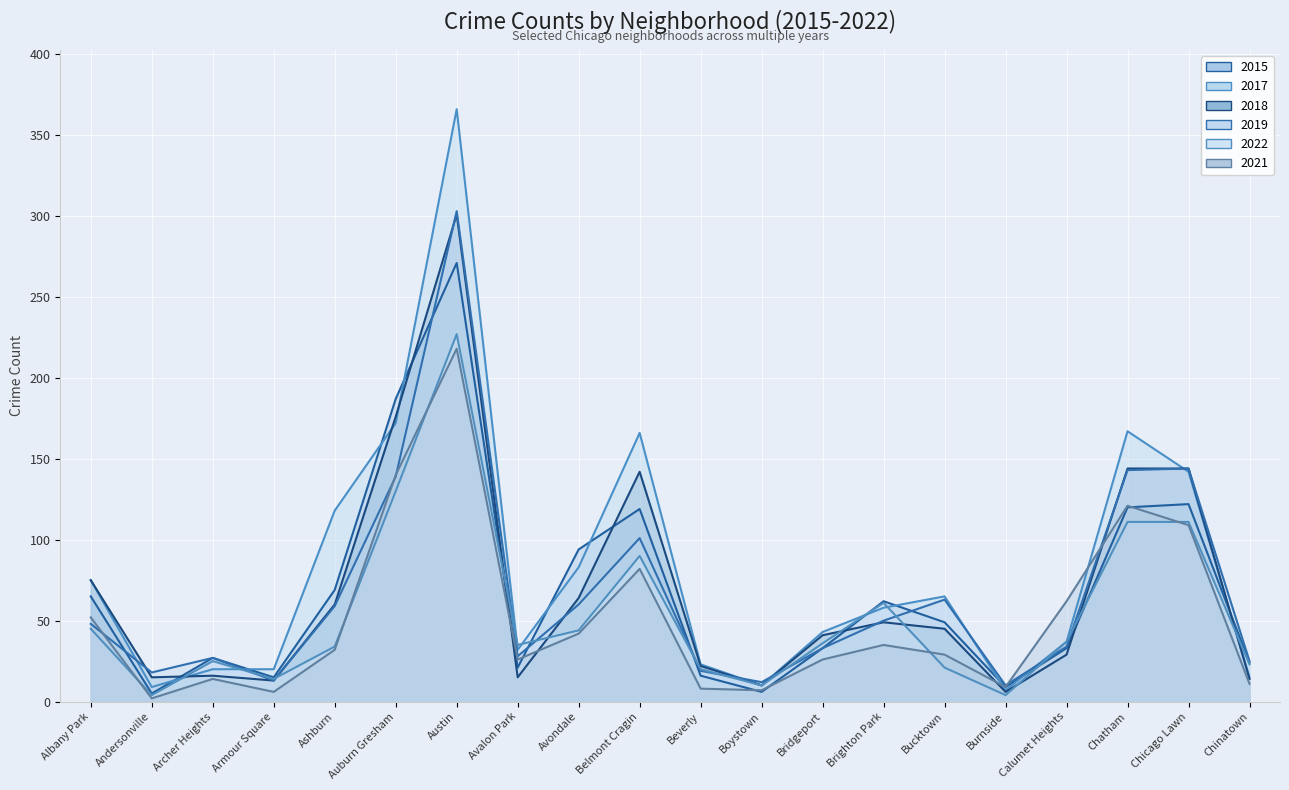

How many times do 2017 and 2015 cross each other?

11